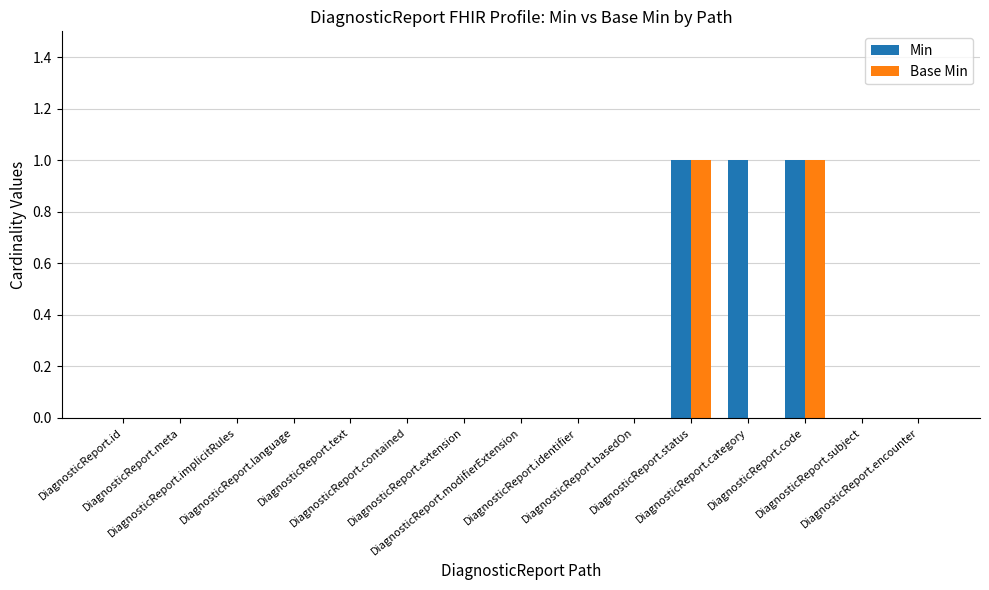

What is the sum of all Min values?

3